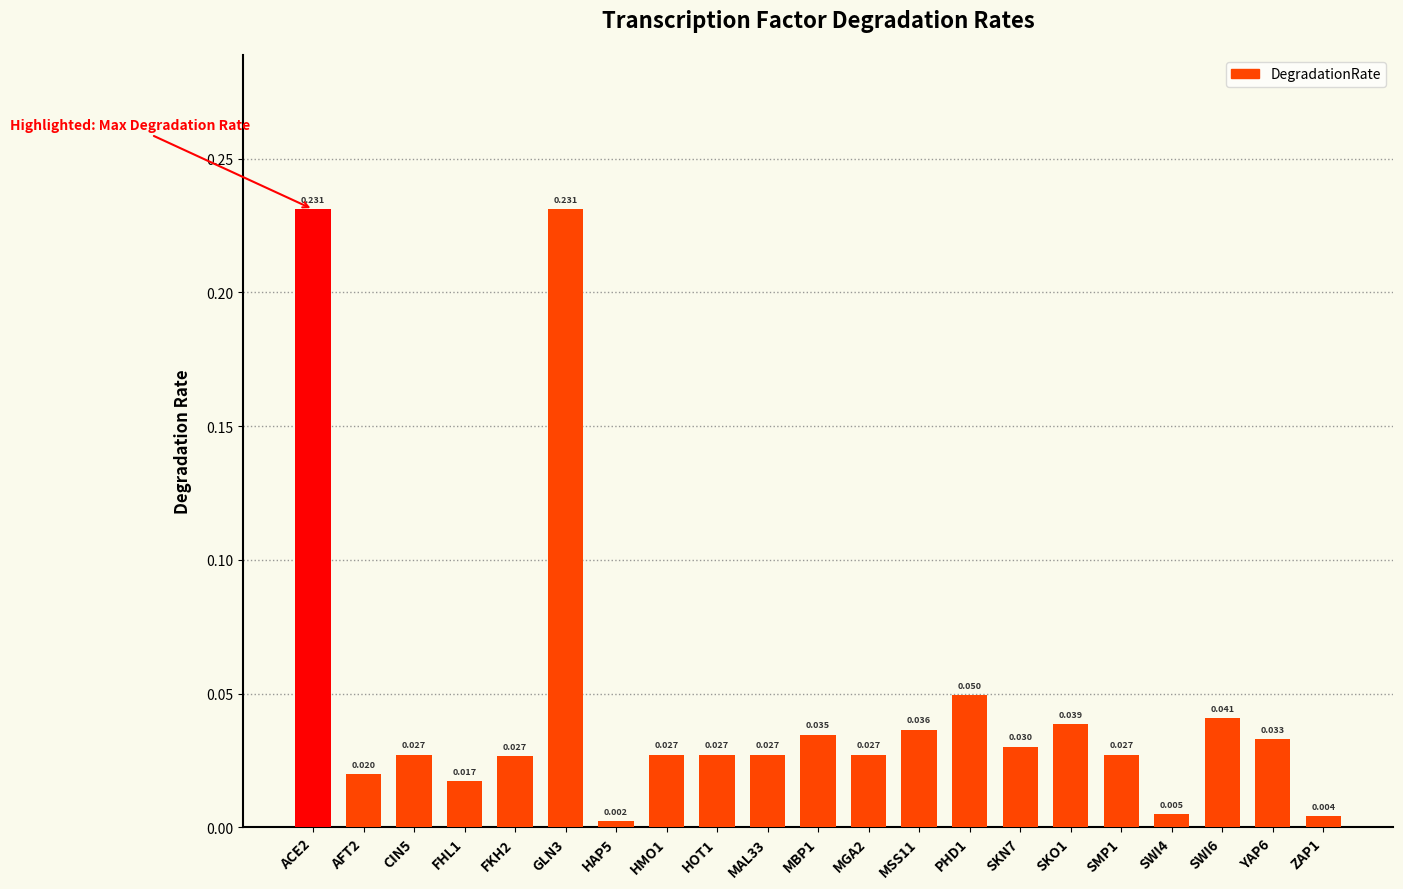

The chart shows a value of 0.0 at ZAP1. True or false?

False